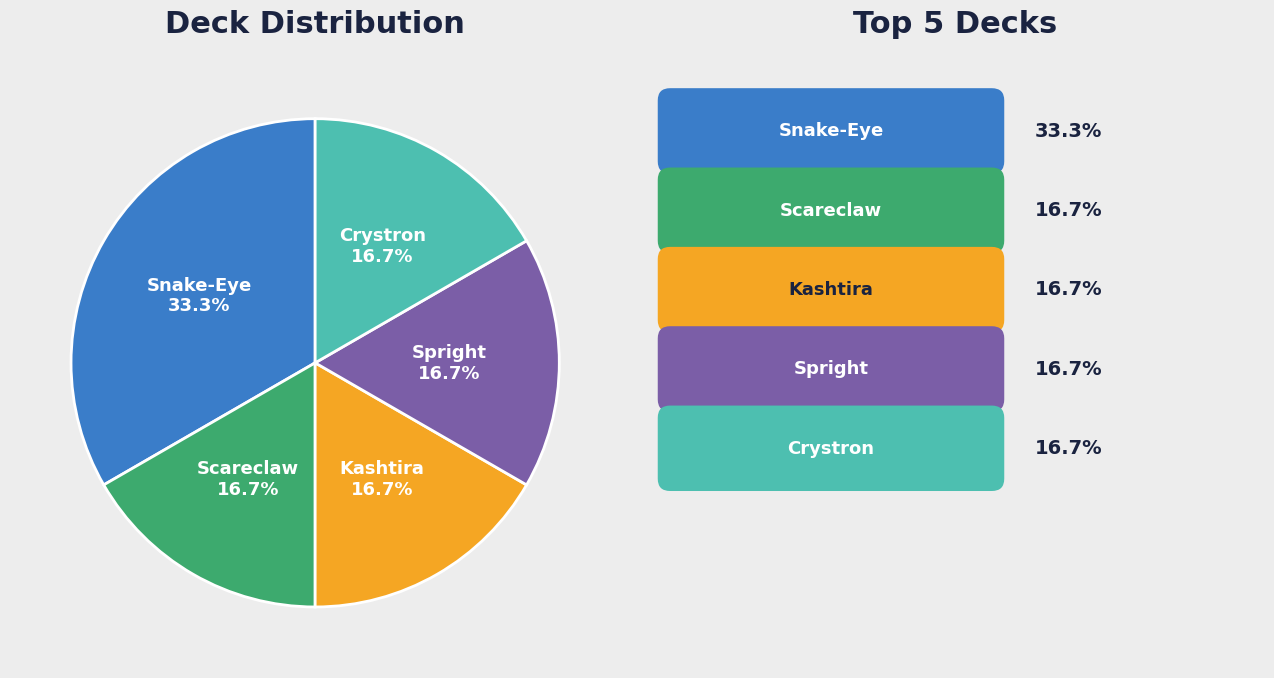

Is there any slice that represents more than half of the pie?

No